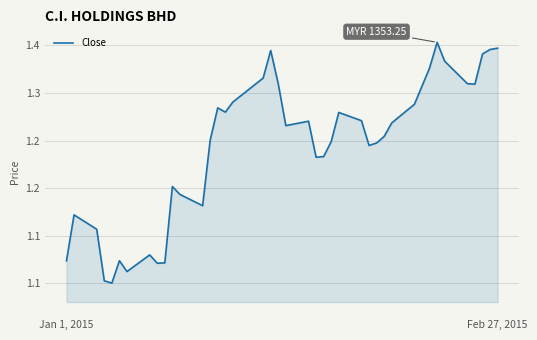

Does the chart display data point markers on the line(s)?

No